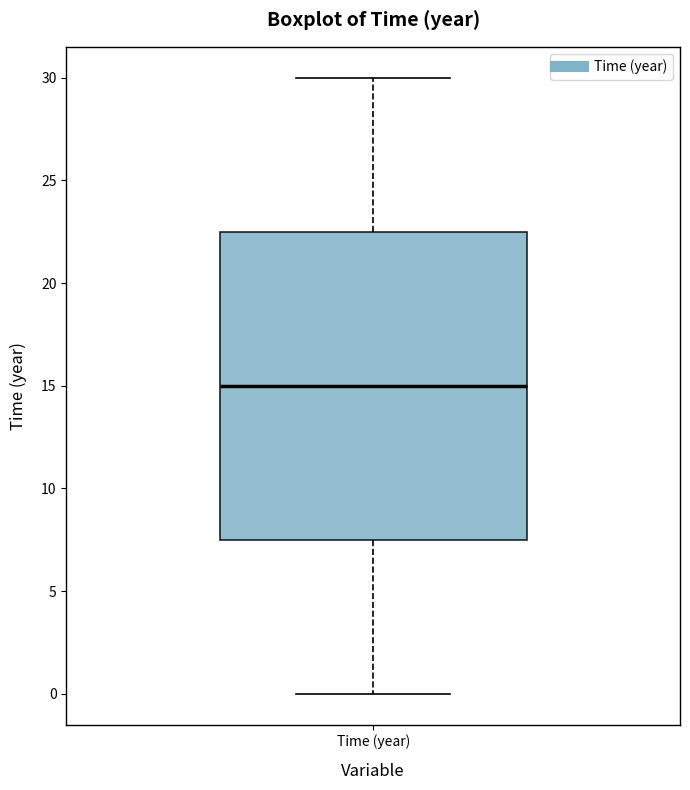

Transcribe this box plot: give where the median line is, the range the box spans, and where the two whiskers end, as read against the y-axis. The values are not printed on the chart, so give them approximately, as read against the axis.

median 15.0, box 7.5 to 22.5, whiskers 0.0 to 30.0